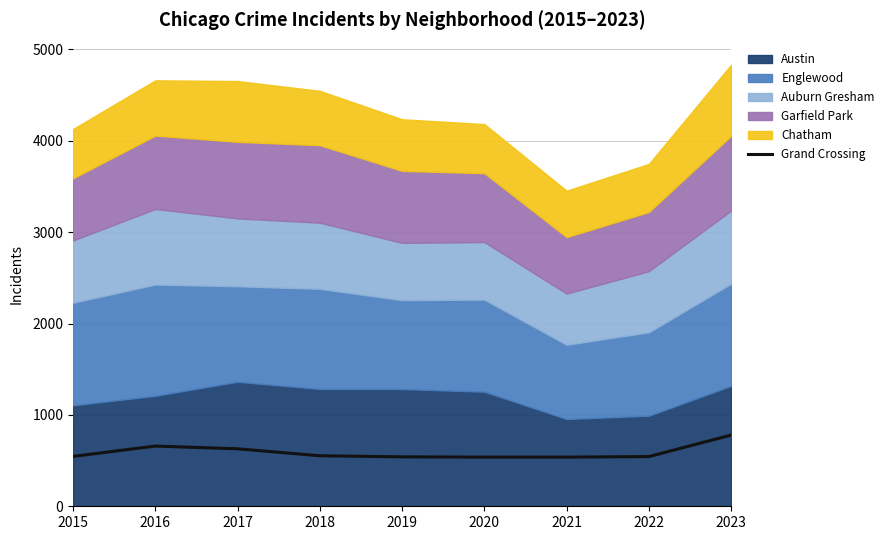

What is the lowest value of the Grand Crossing series?

538